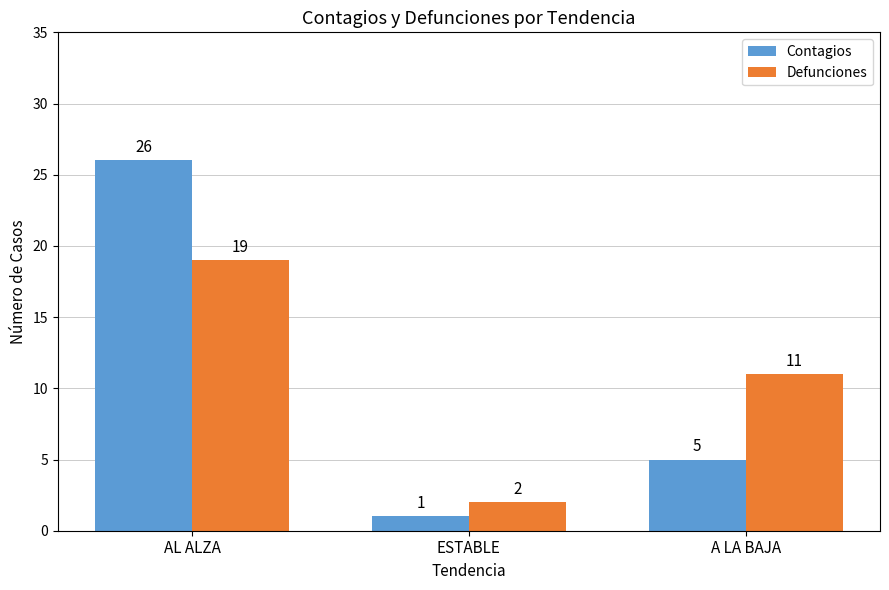

How many data points in Contagios are less than 5?

1